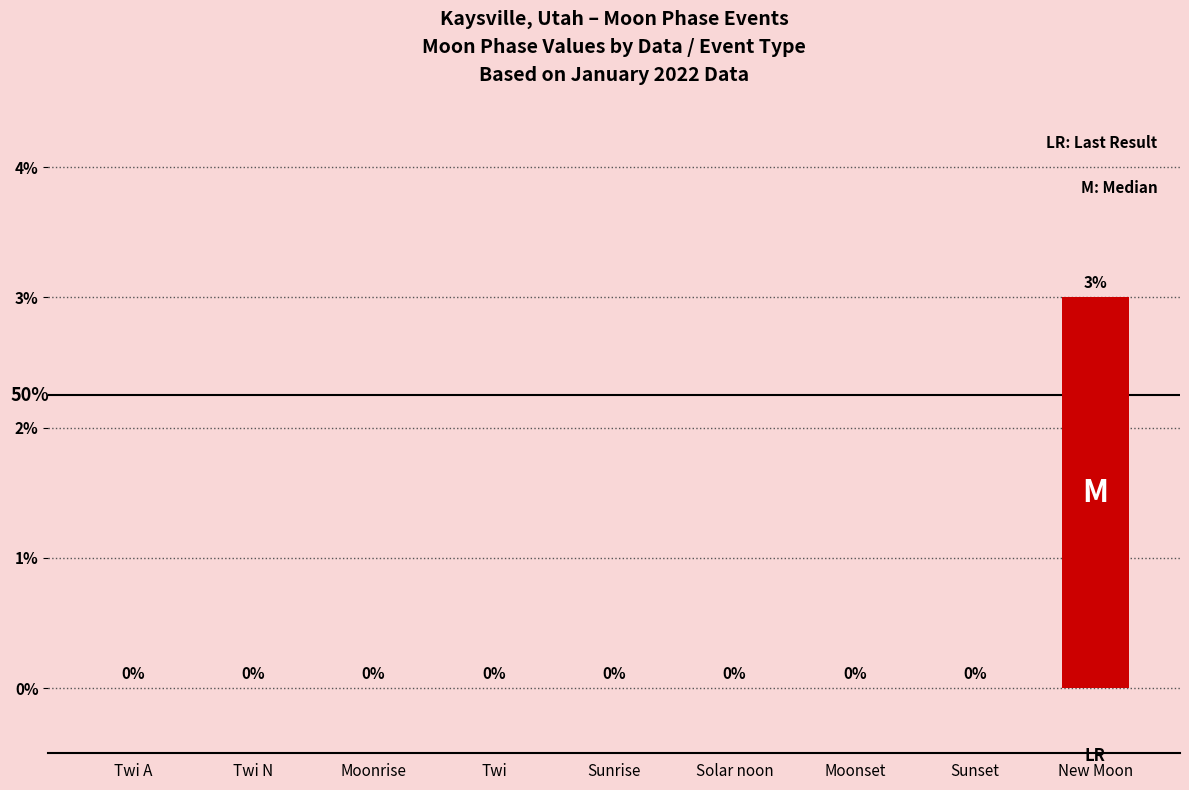

What is the maximum value shown in the chart?

3